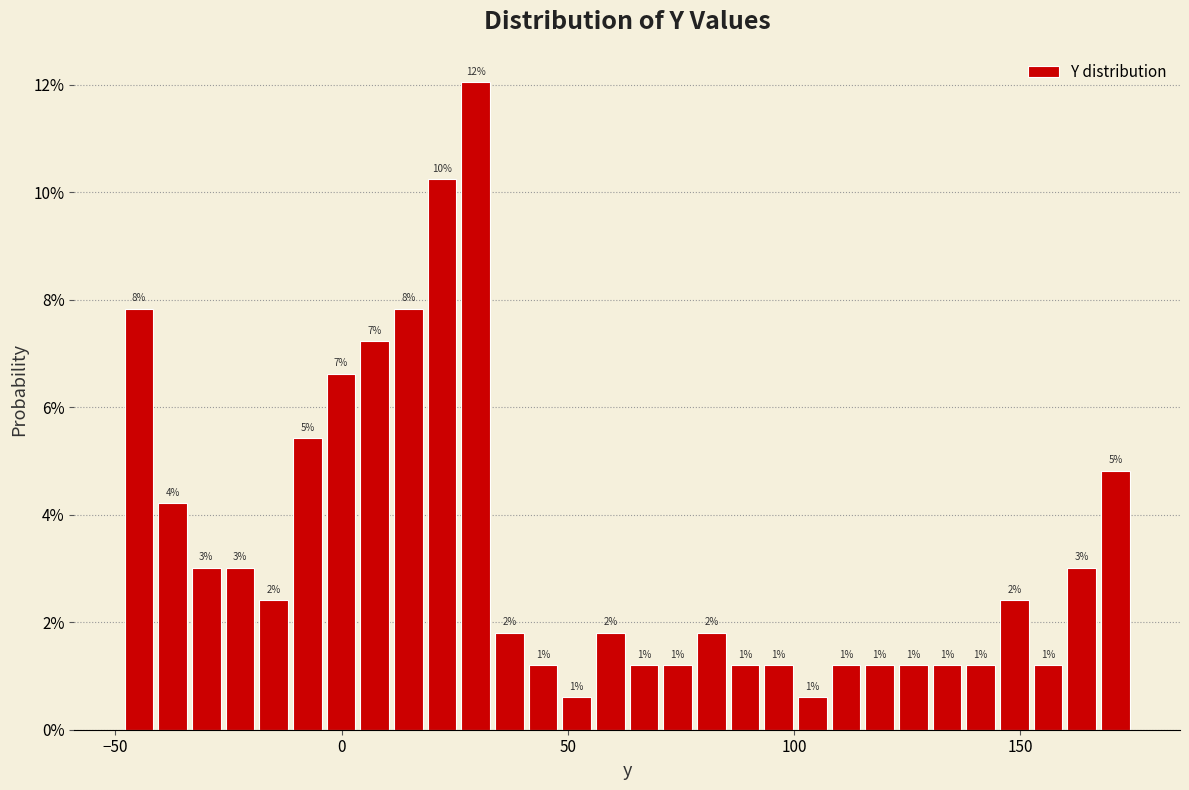

Around what value on the x-axis is the tallest bar? Give the approximate position of its centre, as read against the axis.

30